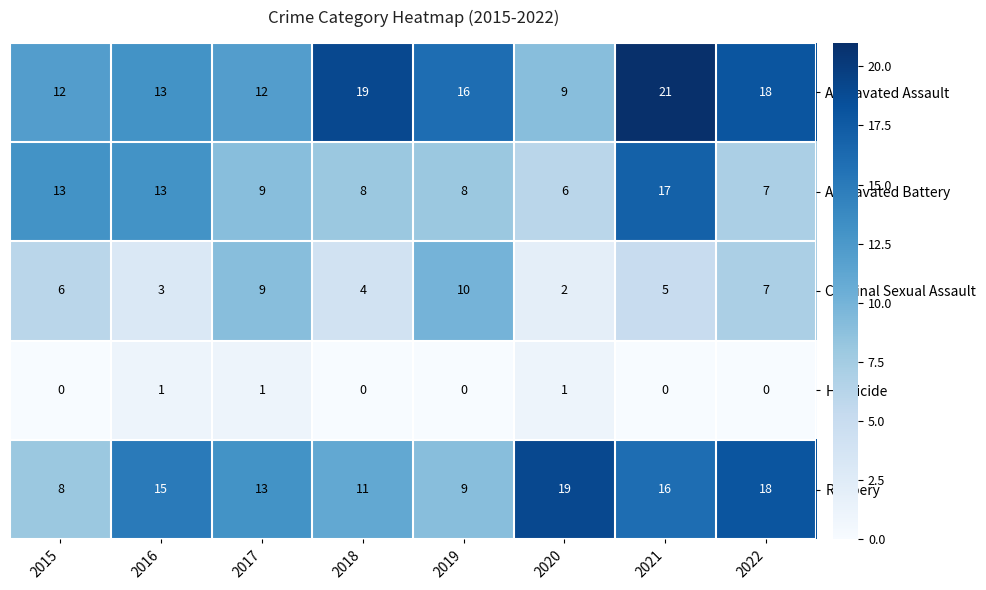

What is the spread (max minus min) of values at 2016?

14